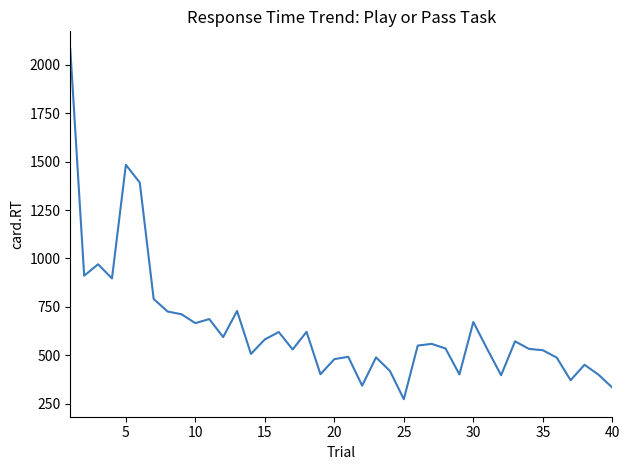

What is the difference between the maximum and minimum values?

1810